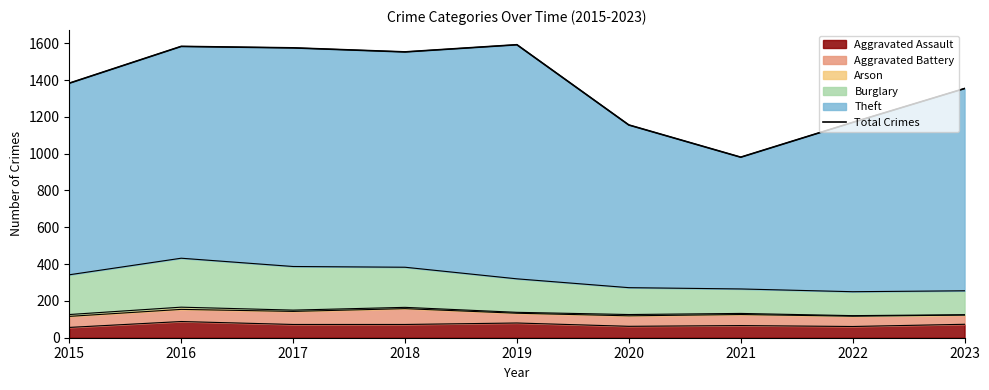

Is it true that Aggravated Assault equals 56 at 2015?

True